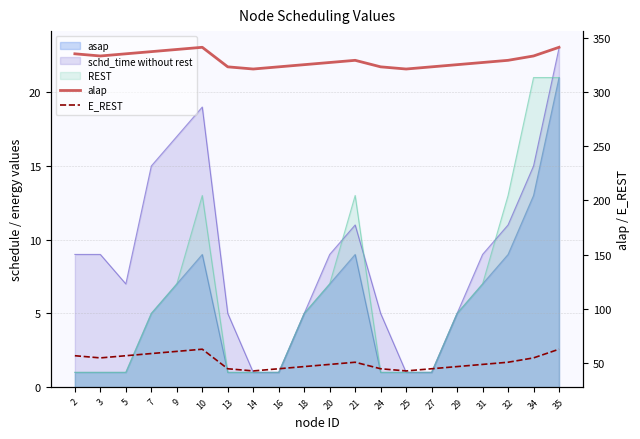

Is it true that alap equals 325 at 29?

True